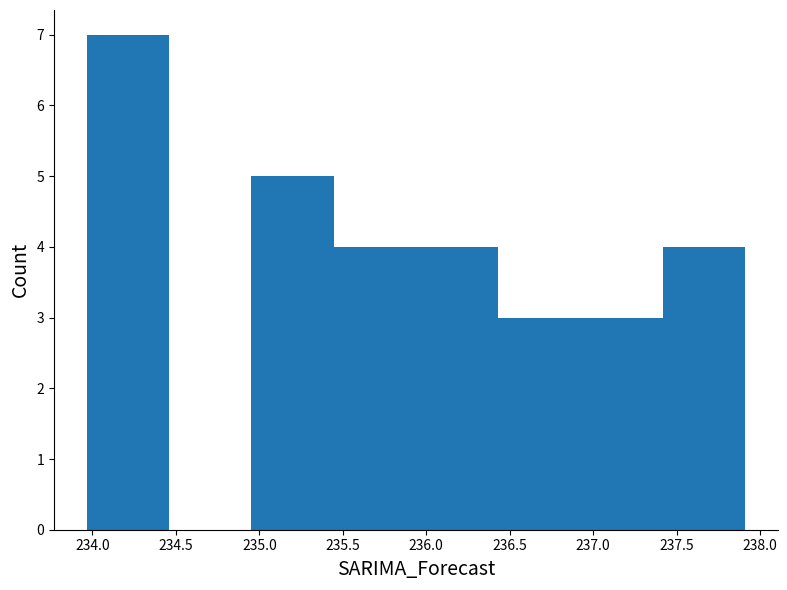

How tall is the bar that spans 236.45 to 236.90 on the x-axis? Neither the bar edges nor the heights are printed on the chart, so give them approximately, as read against the axes.

3